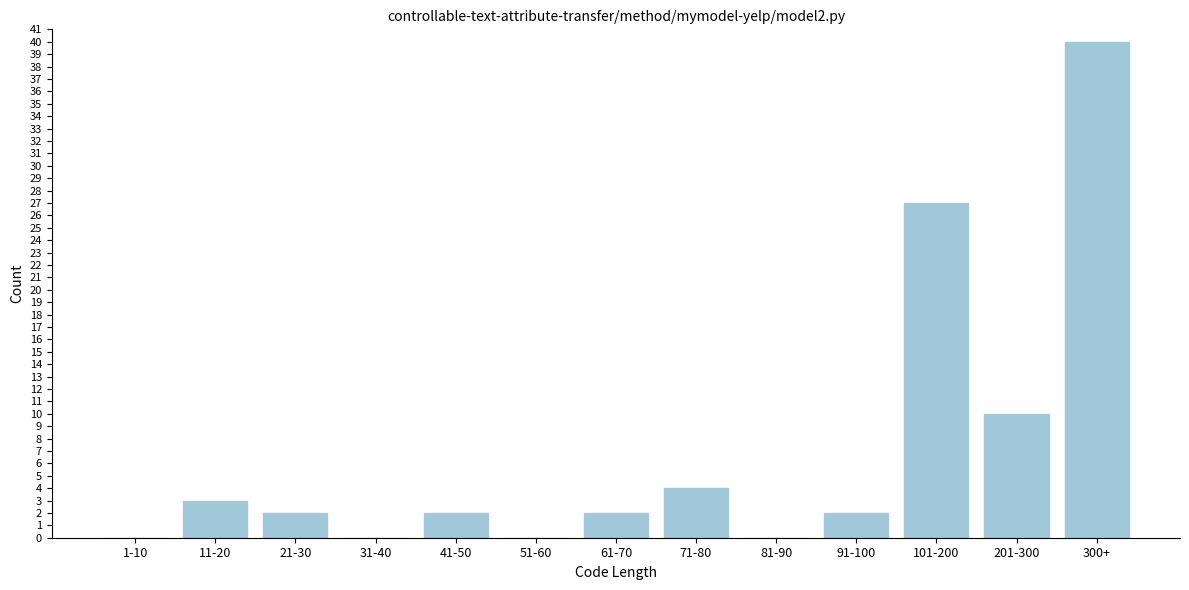

Reading left to right, list all the values displayed in this chart.

1-10=0	11-20=3	21-30=2	31-40=0	41-50=2	51-60=0	61-70=2	71-80=4	81-90=0	91-100=2	101-200=27	201-300=10	300+=40